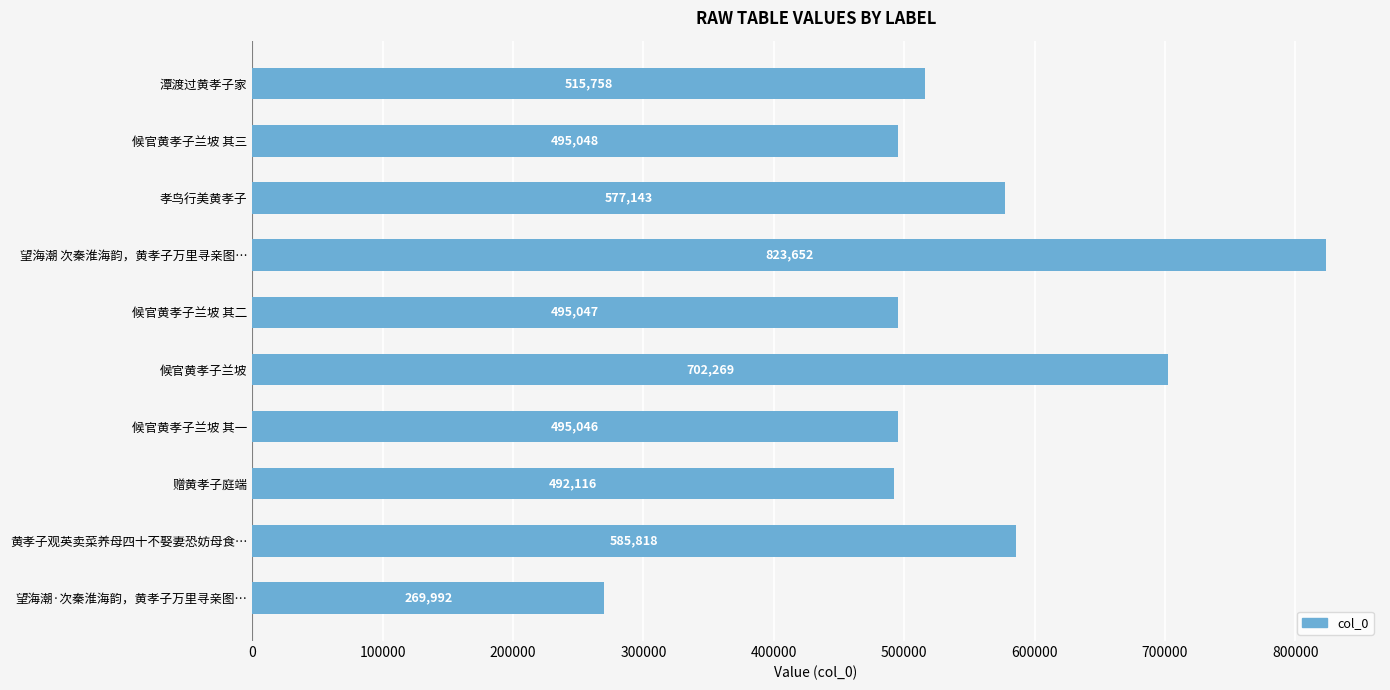

How many bars are there in total?

10